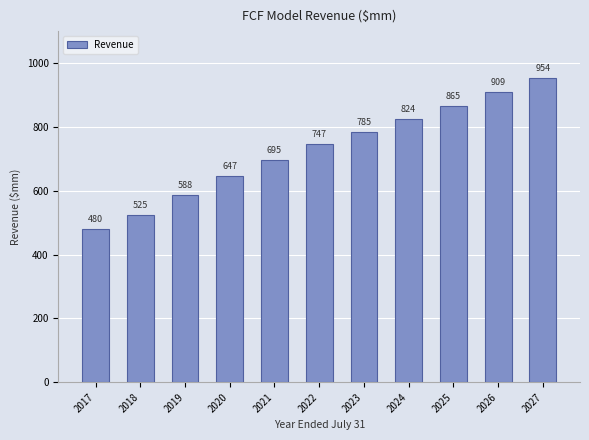

The value at 2025 is 1489.4. True or false?

False